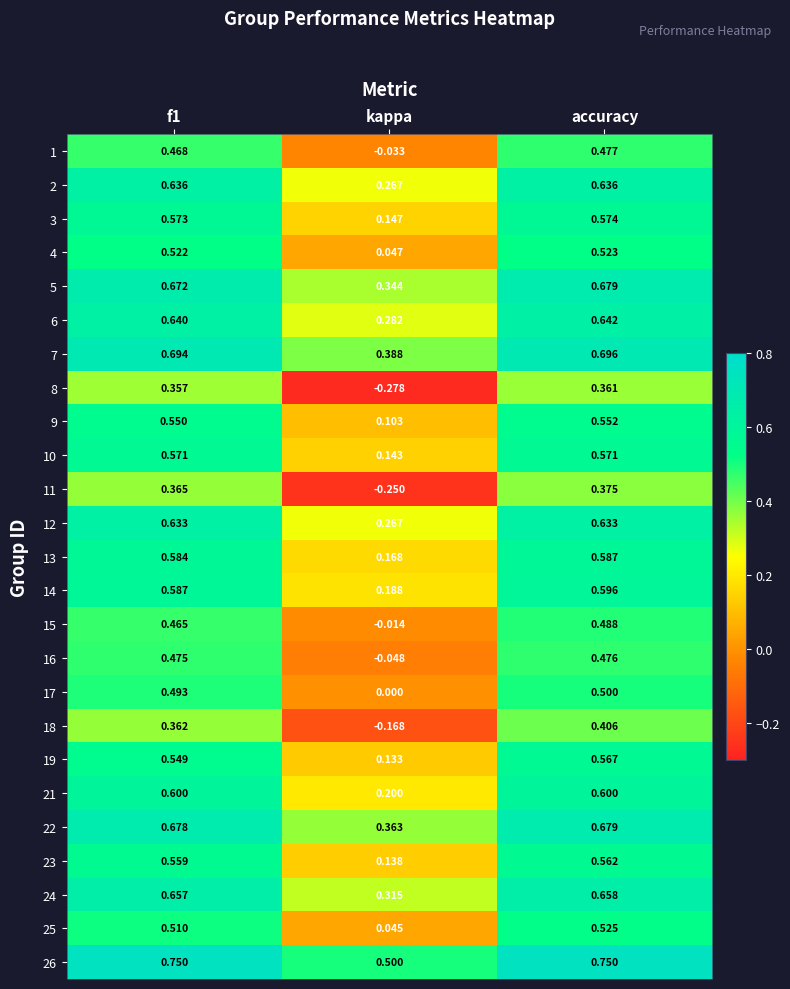

At which label does 5 reach its minimum?

kappa